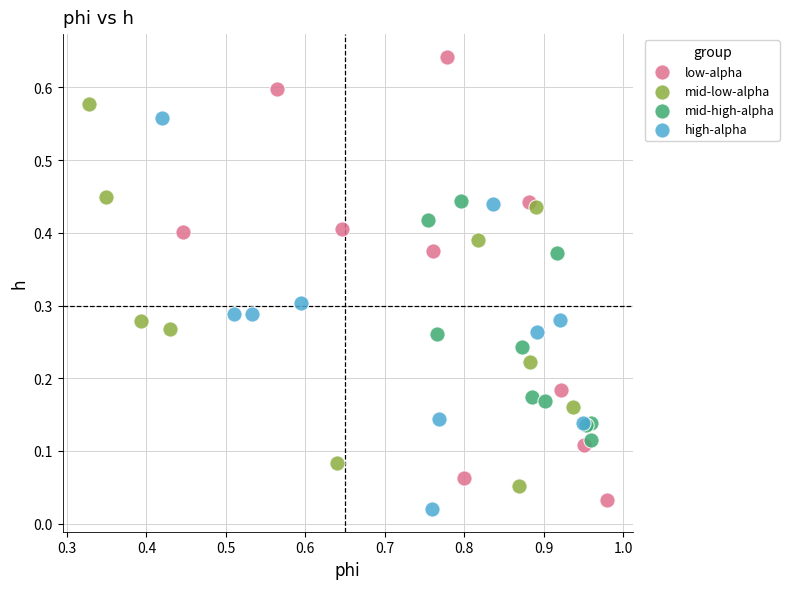

Which series has the largest Y range (max minus min)?

low-alpha